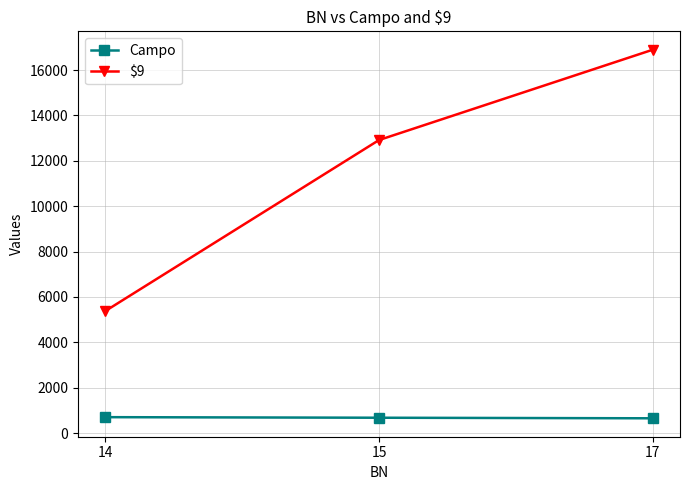

Where does the Campo series first go above 675?

14